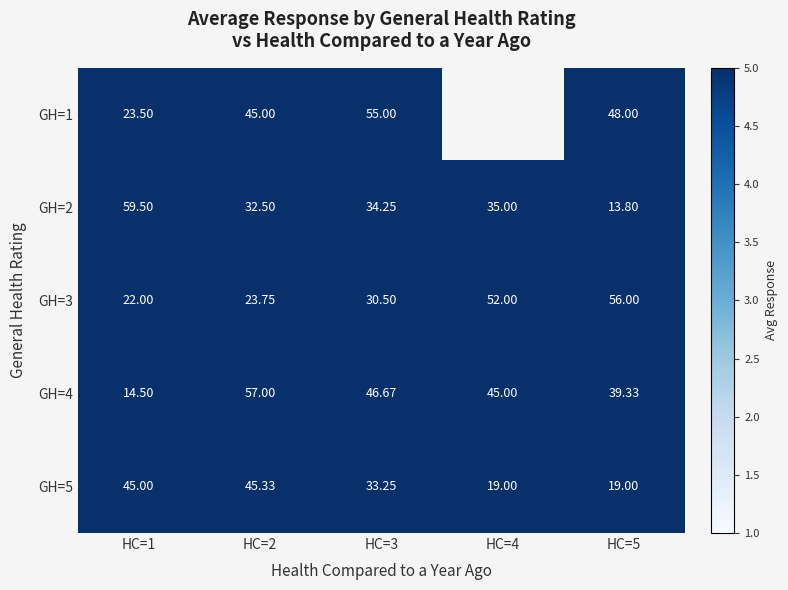

The value of GH=3 at HC=2 is 8.5. True or false?

False